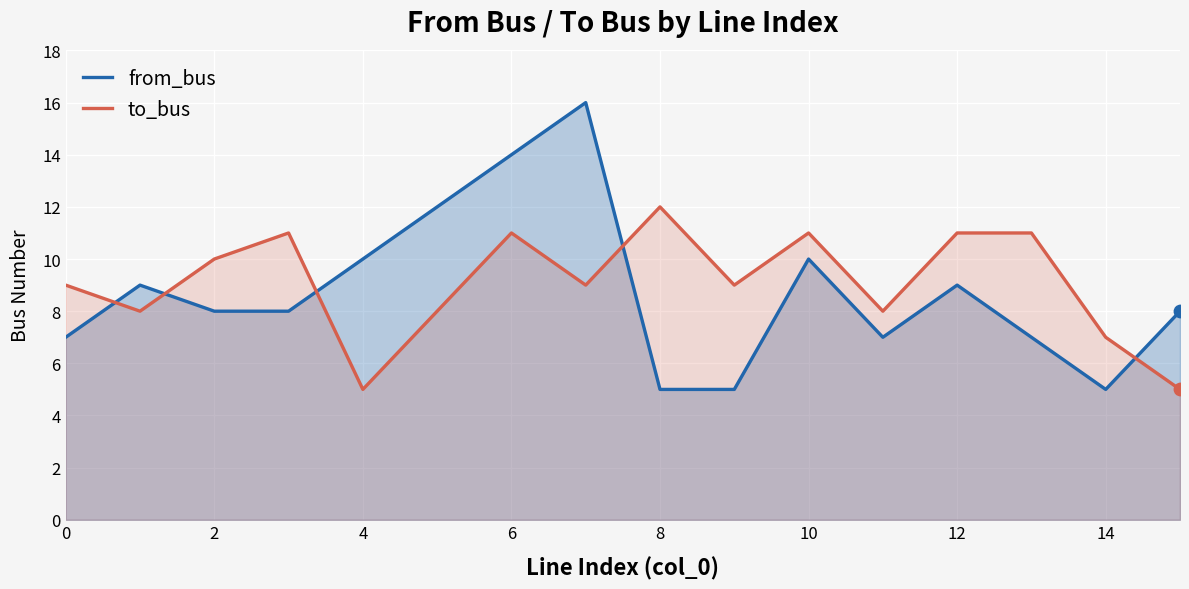

What is the total value across all series at 13?

18